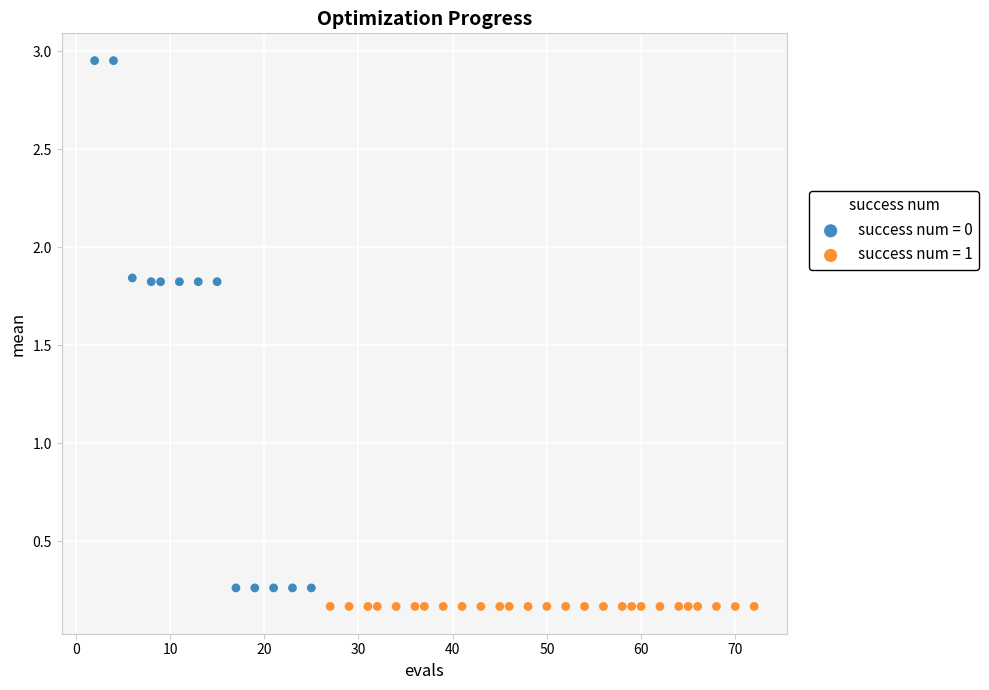

Which series contains the highest Y value?

success num = 0